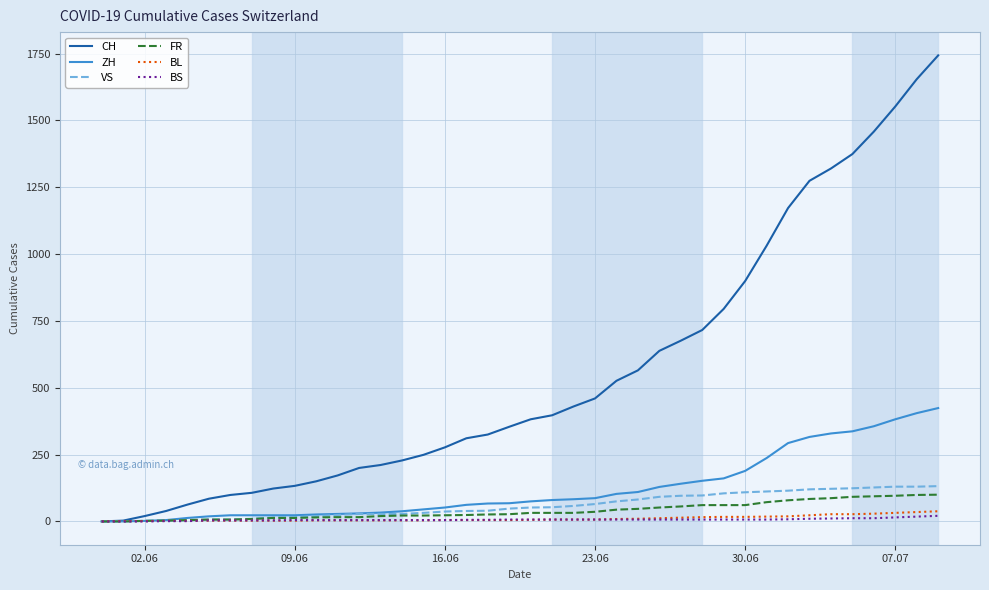

Which series has the largest range (max minus min)?

CH